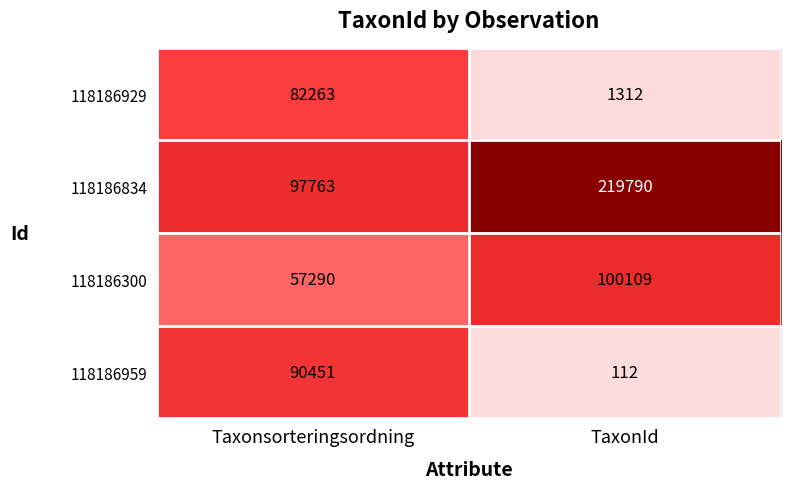

At which category does the chart reach its peak across all series?

TaxonId